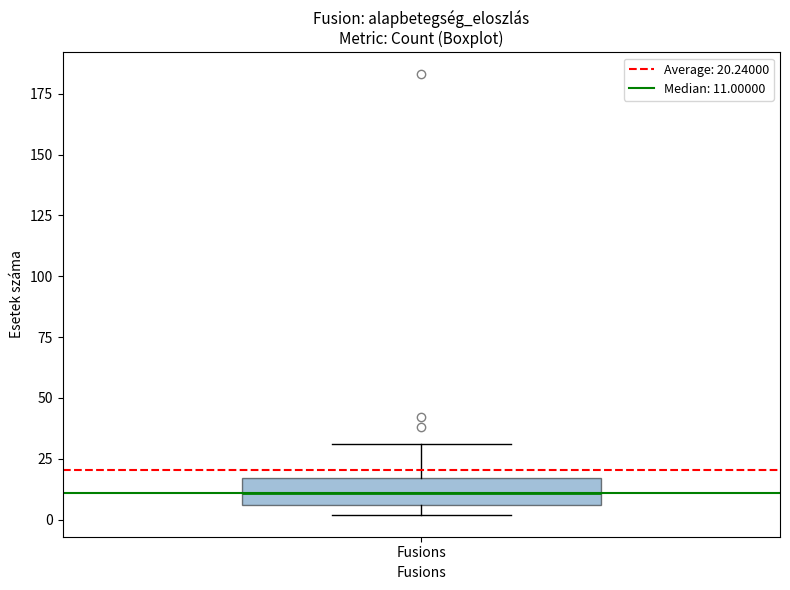

Transcribe this box plot: give where the median line is, the range the box spans, and where the two whiskers end, as read against the y-axis. The values are not printed on the chart, so give them approximately, as read against the axis.

median 10, box 5 to 15, whiskers 0 to 30